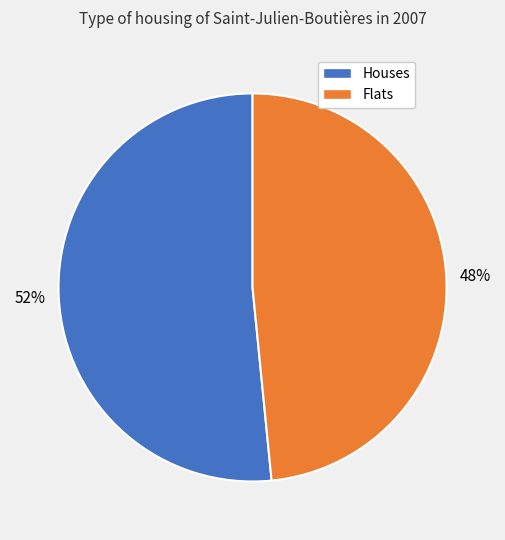

Is there a majority slice in this chart?

Yes